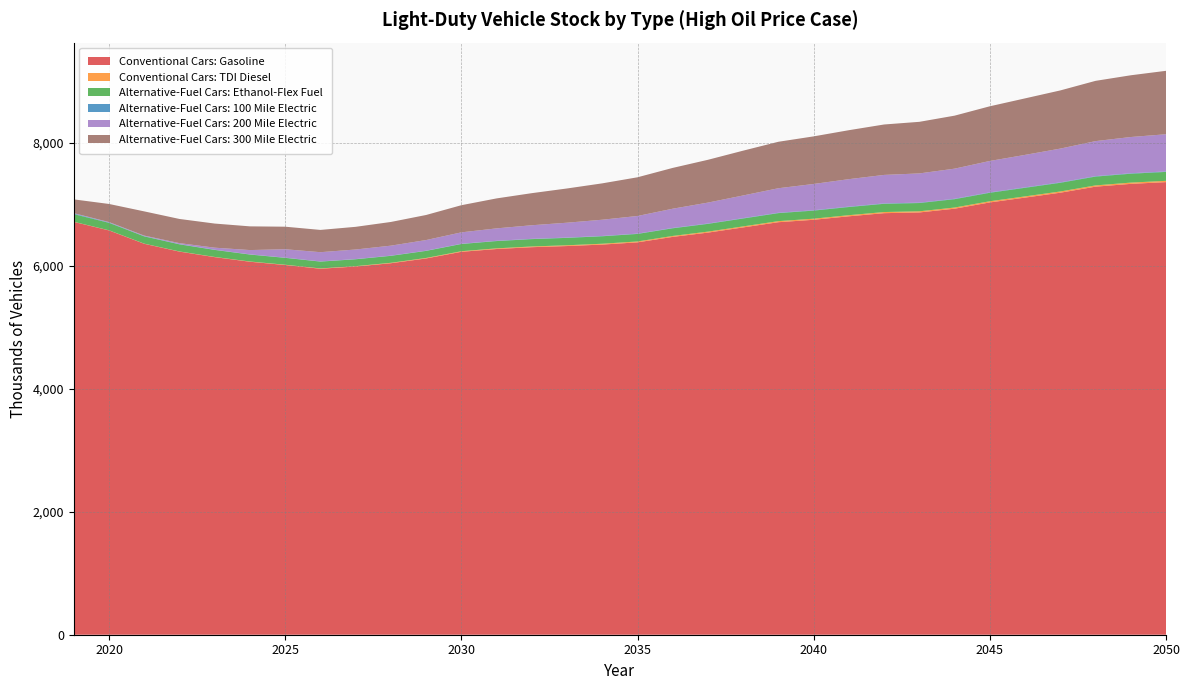

Reading left to right, list all the values displayed in this chart.

Conventional Cars: Gasoline: 2019=6710.0	2020=6571.3	2021=6354.1	2022=6226.9	2023=6137.2	2024=6062.4	2025=6009.2	2026=5948.5	2027=5984.6	2028=6038.1	2029=6115.7	2030=6223.9	2031=6269.2	2032=6298.8	2033=6317.5	2034=6341.5	2035=6377.5	2036=6466.3	2037=6535.9	2038=6620.4	2039=6705.1	2040=6744.5	2041=6801.1	2042=6851.8	2043=6863.7	2044=6924.5	2045=7026.3	2046=7104.9	2047=7184.3	2048=7282.7	2049=7328.0	2050=7356.6
Conventional Cars: TDI Diesel: 2019=2.1	2020=2.2	2021=2.4	2022=2.7	2023=3.1	2024=3.7	2025=4.3	2026=5.1	2027=6.0	2028=7.0	2029=8.1	2030=9.3	2031=10.5	2032=11.6	2033=12.6	2034=13.5	2035=14.3	2036=15.1	2037=15.9	2038=16.5	2039=17.1	2040=17.6	2041=18.0	2042=18.3	2043=18.5	2044=18.8	2045=19.2	2046=19.6	2047=19.9	2048=20.3	2049=20.5	2050=20.7
Alternative-Fuel Cars: Ethanol-Flex Fuel: 2019=124.3	2020=121.3	2021=117.9	2022=115.7	2023=114.1	2024=113.0	2025=112.0	2026=111.0	2027=111.9	2028=113.1	2029=114.8	2030=117.2	2031=118.7	2032=119.7	2033=120.5	2034=121.4	2035=122.6	2036=124.7	2037=126.4	2038=128.4	2039=130.4	2040=131.5	2041=132.8	2042=134.0	2043=134.4	2044=135.8	2045=137.9	2046=139.7	2047=141.4	2048=143.5	2049=144.6	2050=145.4
Alternative-Fuel Cars: 100 Mile Electric: 2019=9.9	2020=6.5	2021=4.5	2022=3.8	2023=3.4	2024=3.1	2025=3.0	2026=3.0	2027=3.2	2028=3.3	2029=3.6	2030=3.9	2031=4.2	2032=4.5	2033=4.7	2034=4.9	2035=5.1	2036=5.4	2037=5.6	2038=5.8	2039=6.0	2040=6.2	2041=6.3	2042=6.4	2043=6.5	2044=6.6	2045=6.8	2046=6.9	2047=7.1	2048=7.2	2049=7.3	2050=7.4
Alternative-Fuel Cars: 200 Mile Electric: 2019=5.8	2020=6.0	2021=8.5	2022=15.8	2023=33.0	2024=69.9	2025=137.0	2026=150.0	2027=155.7	2028=162.3	2029=172.8	2030=185.6	2031=202.1	2032=221.0	2033=241.6	2034=264.0	2035=286.5	2036=312.9	2037=340.0	2038=368.8	2039=398.5	2040=426.8	2041=446.6	2042=463.0	2043=474.8	2044=489.7	2045=510.3	2046=528.0	2047=548.7	2048=569.3	2049=589.1	2050=604.7
Alternative-Fuel Cars: 300 Mile Electric: 2019=223.9	2020=294.2	2021=393.5	2022=392.8	2023=392.0	2024=385.3	2025=366.4	2026=361.9	2027=368.5	2028=385.1	2029=407.2	2030=441.1	2031=487.1	2032=521.5	2033=556.4	2034=591.1	2035=628.9	2036=663.2	2037=695.6	2038=728.1	2039=755.3	2040=773.5	2041=795.8	2042=819.6	2043=838.5	2044=861.4	2045=888.6	2046=918.6	2047=945.4	2048=979.4	2049=1003.5	2050=1030.9